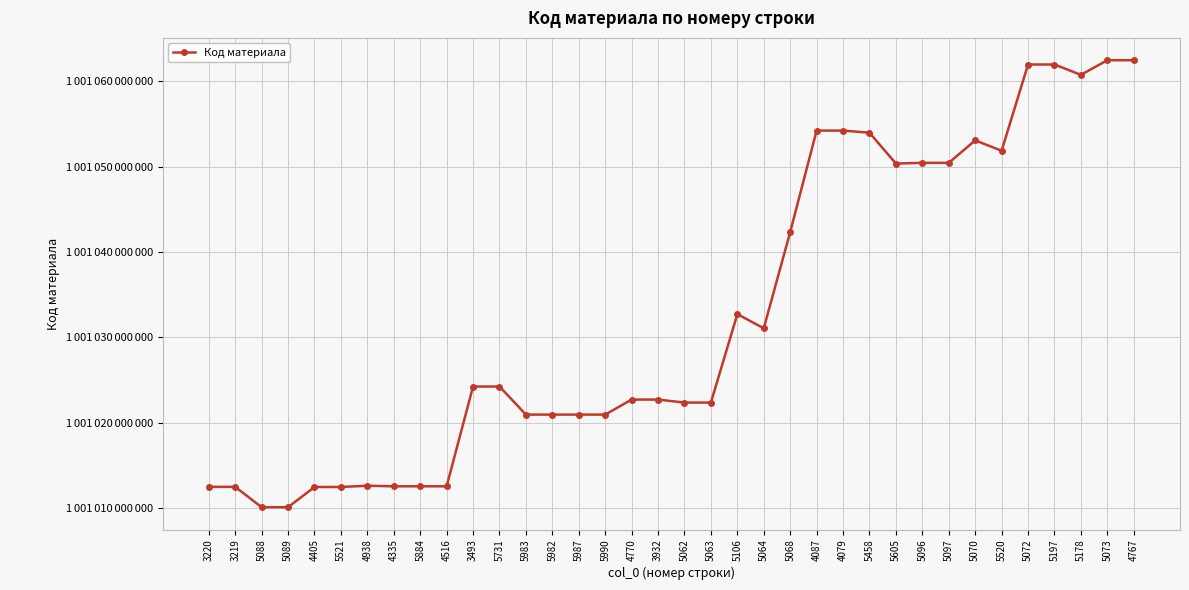

Is this an area chart (filled region under the line)?

No